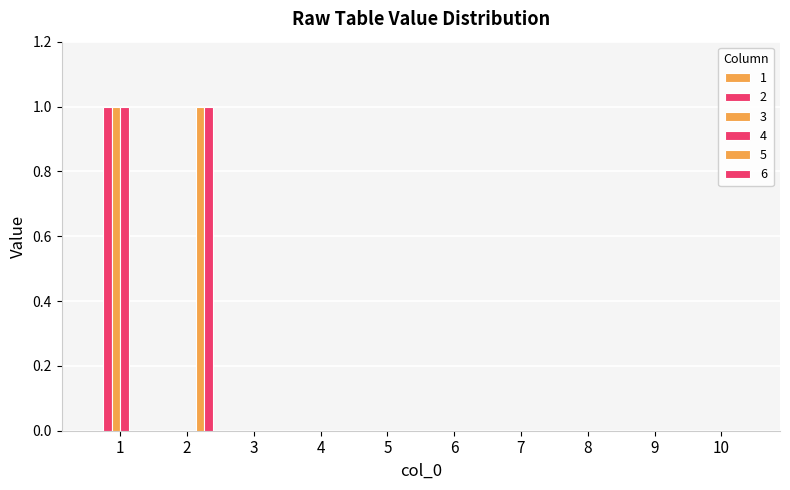

Which series has the widest spread of values?

2